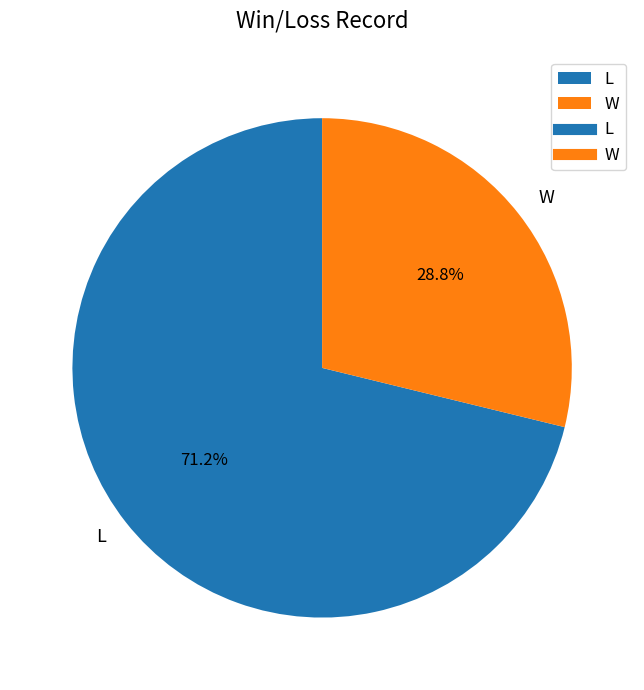

To the nearest percent, what percentage of the pie is L?

71%